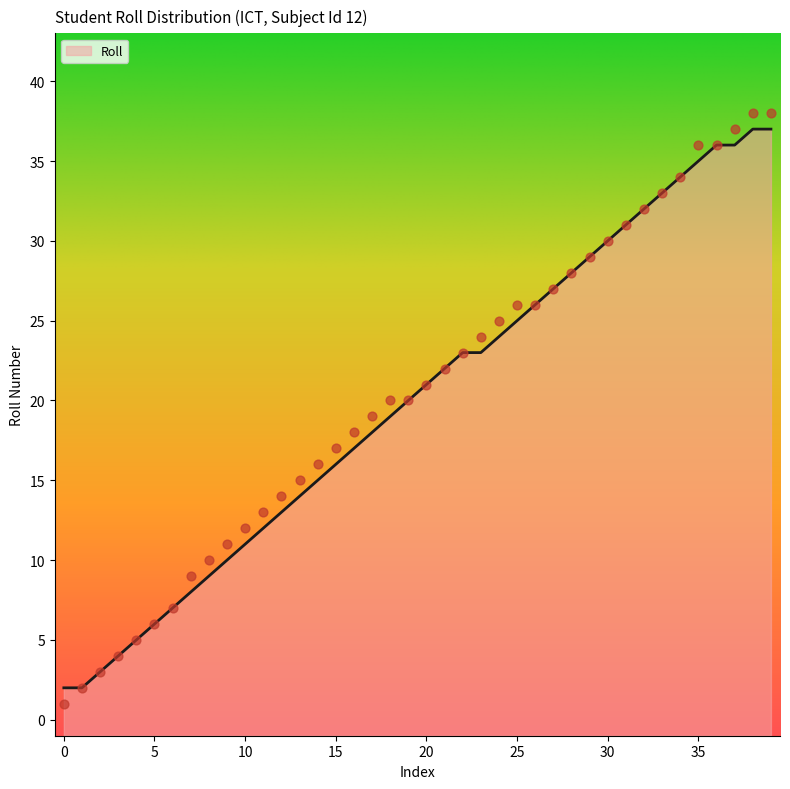

What is the maximum value for Roll?

37